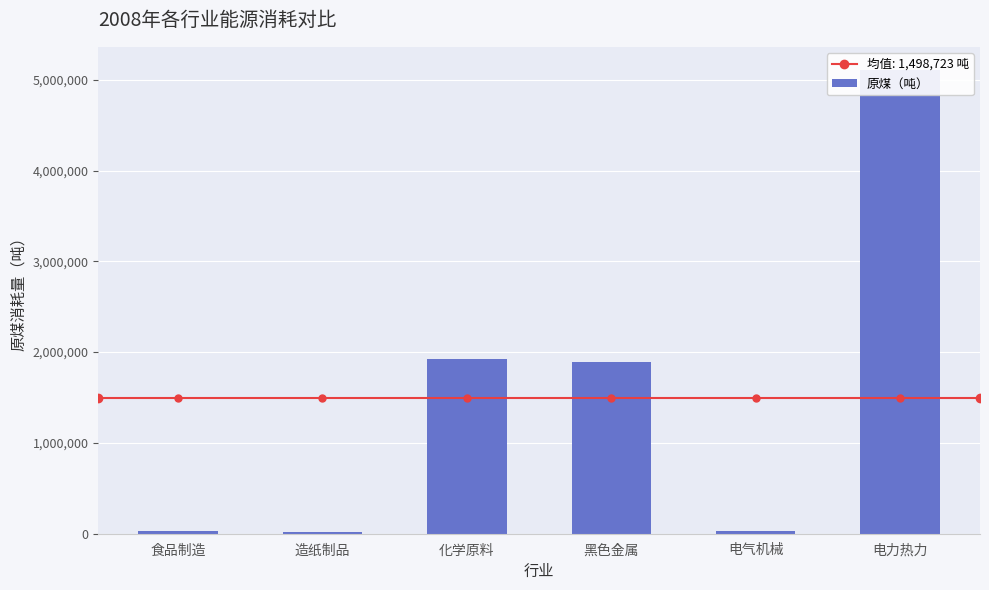

How many distinct data groups are displayed?

1